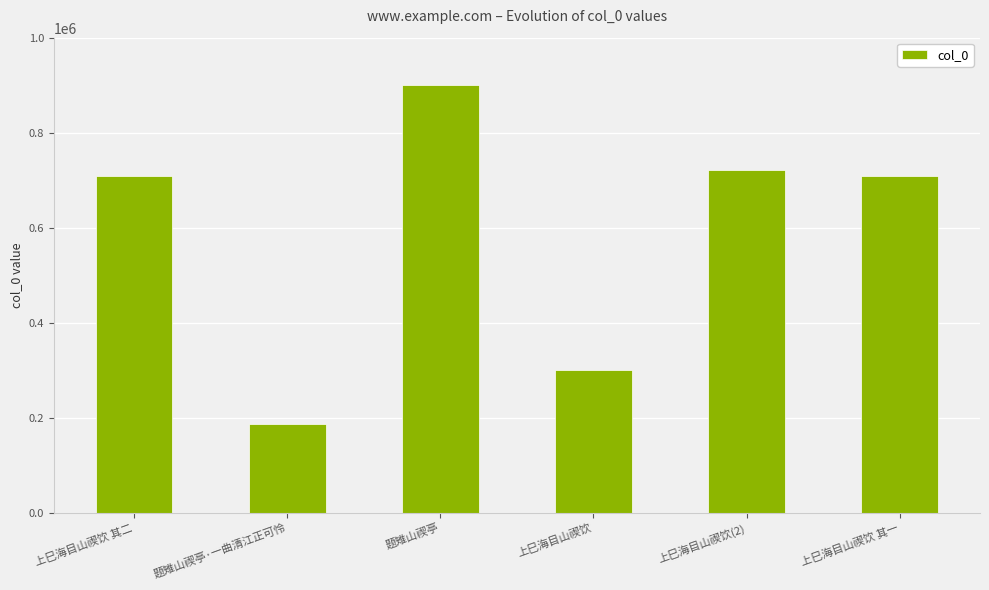

What is the value of the 3rd bar from the left?

900356